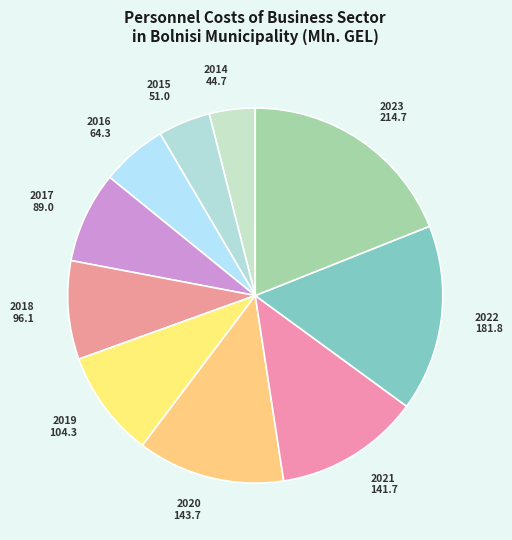

Which slice is the largest?

2023